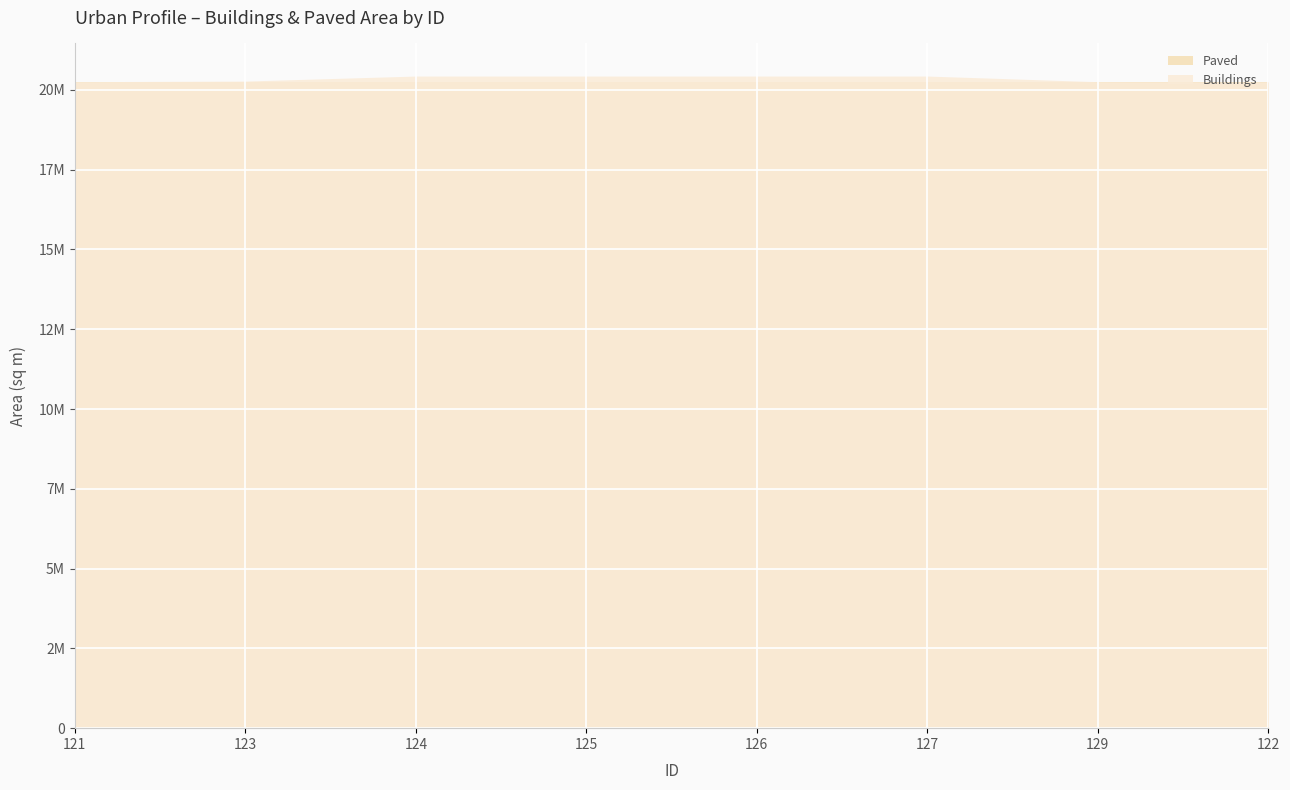

What is the sum of all Buildings values?

162781239